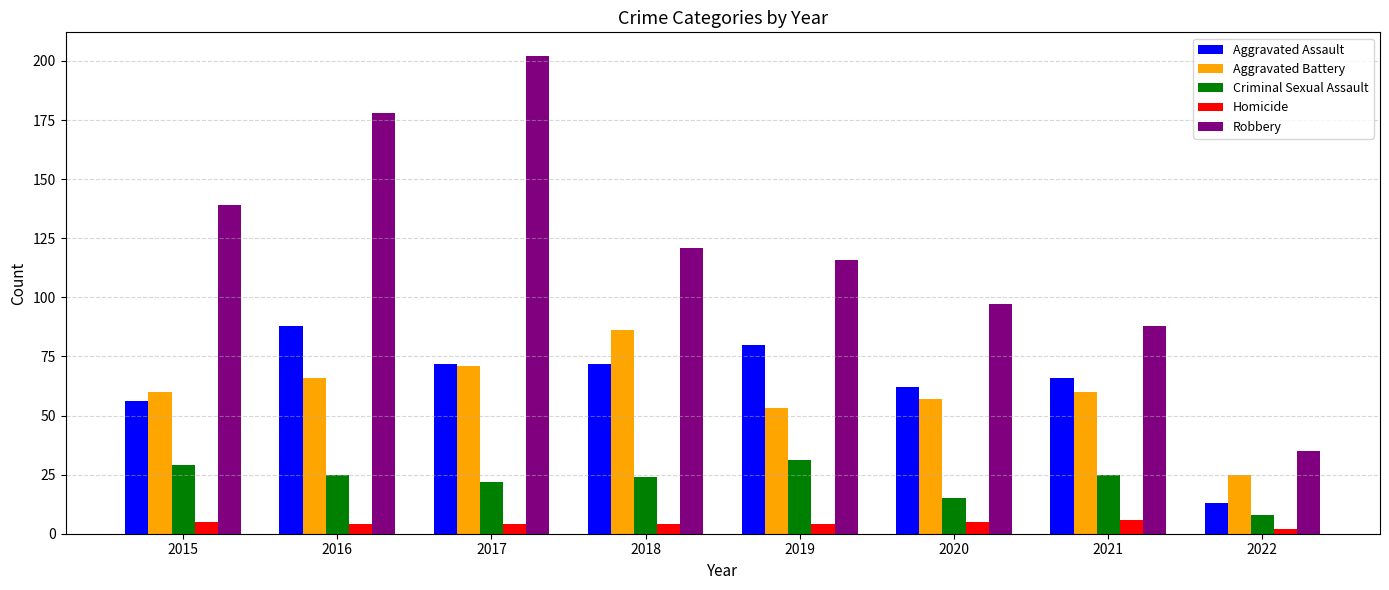

Which series has the largest range (max minus min)?

Robbery